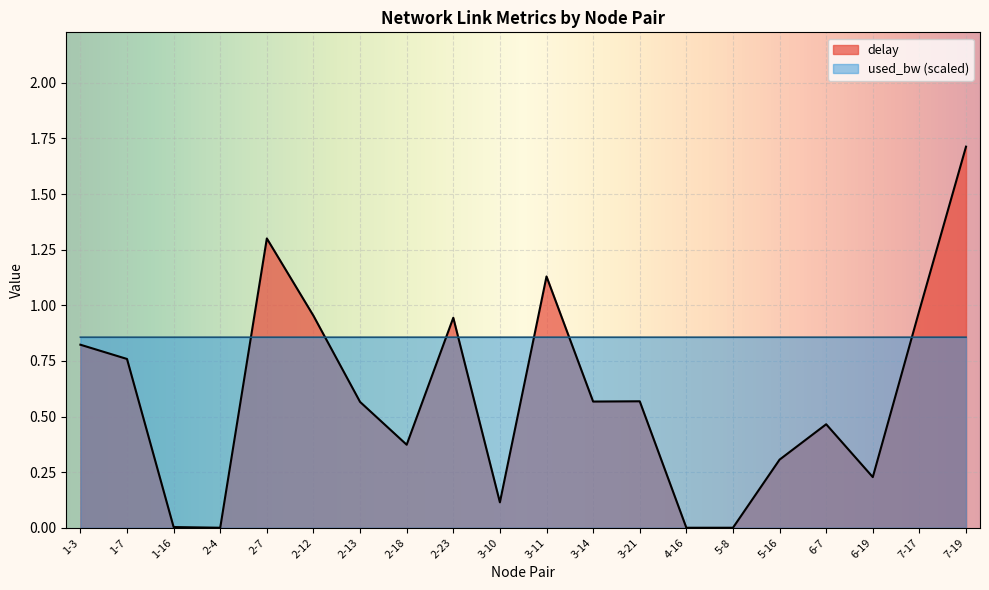

How many interior local valleys does the delay series have?

5